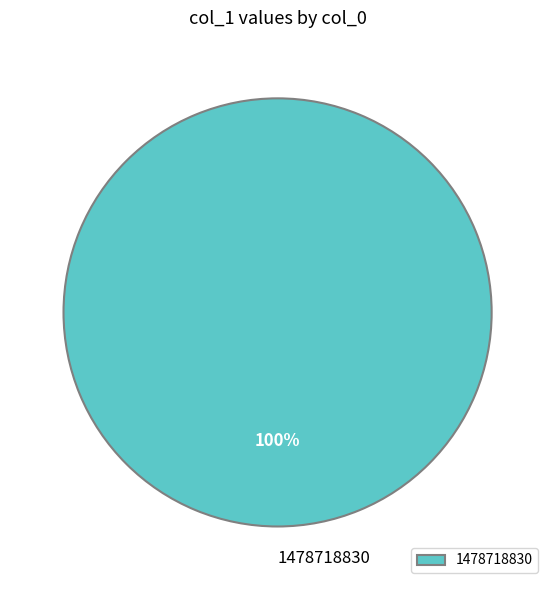

The 1478718830 slice represents 100% of the pie. True or false?

True